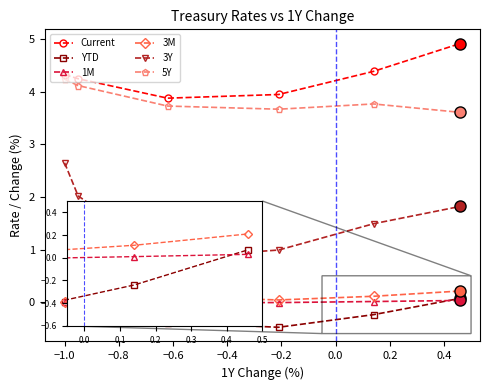

What is the maximum value shown in the chart?

4.9